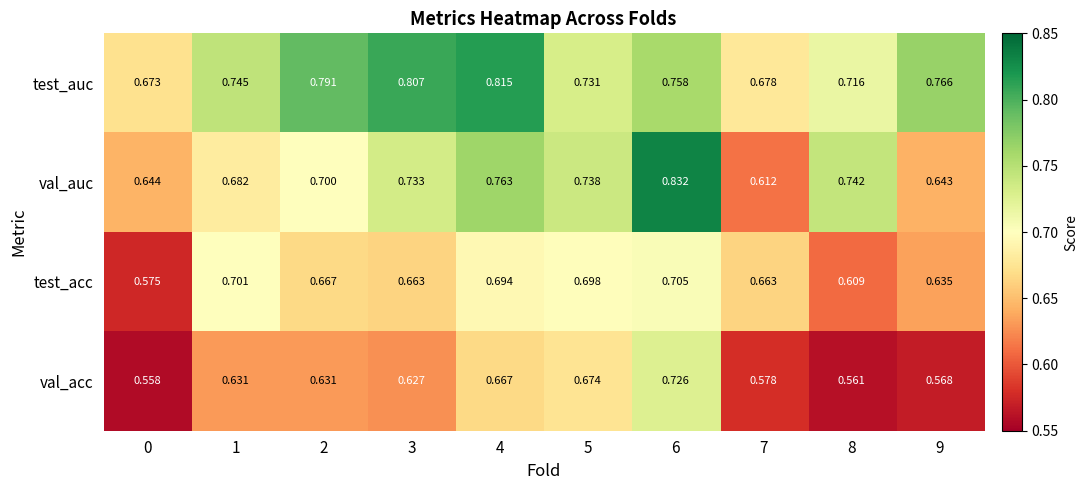

What is the total value across all series at 4?

2.9